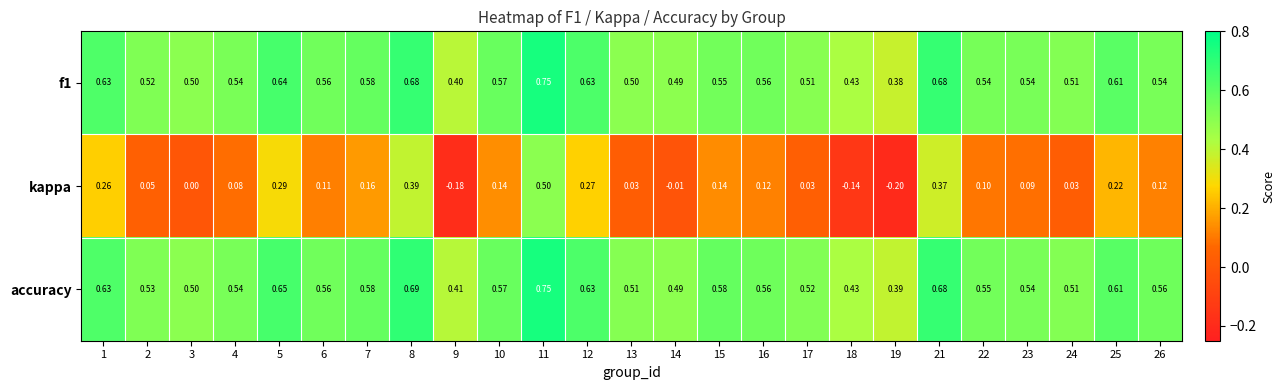

How many series are shown in this chart?

3